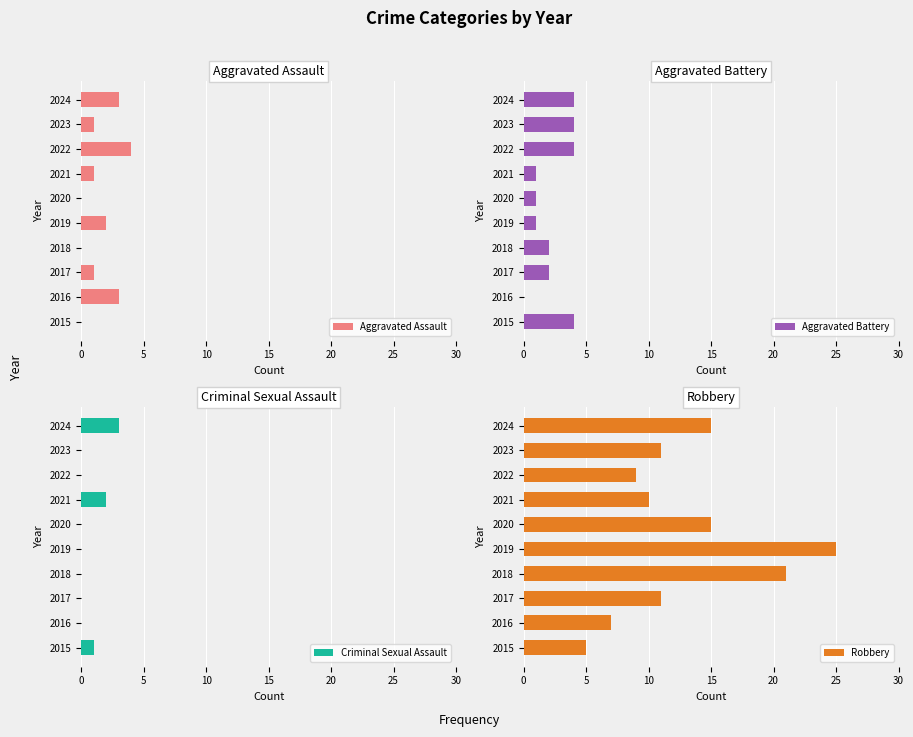

Rank the categories by Criminal Sexual Assault value from highest to lowest.

9, 30, 0, 5, 10, 15, 20, 25, 7, 8